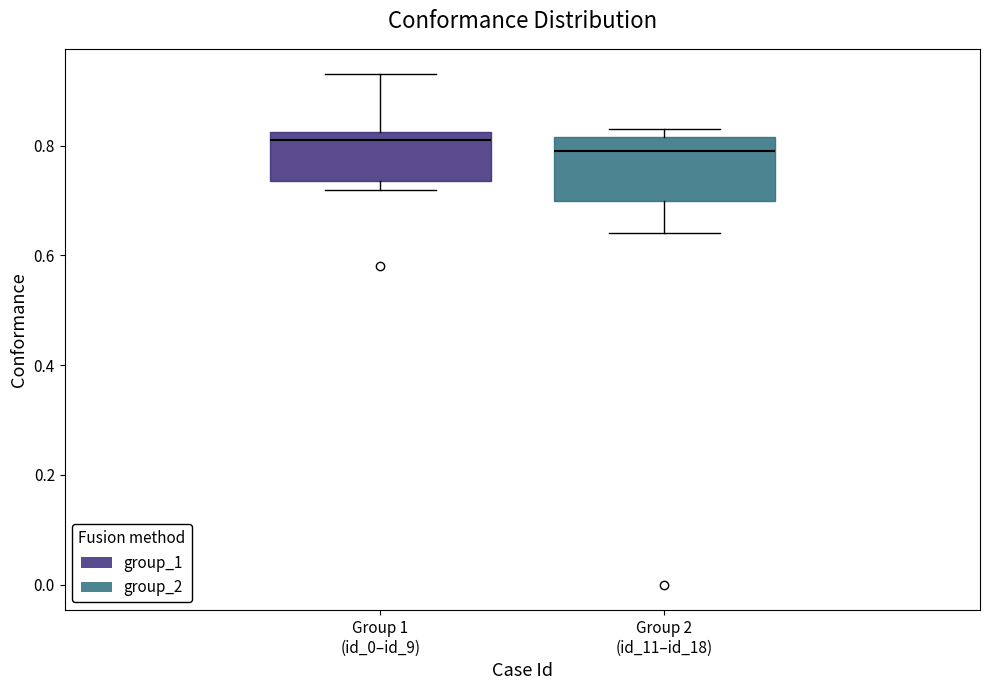

Where is the upper edge of the box for Group 1 (id_0–id_9) on the y-axis? The values are not printed on the chart, so give them approximately, as read against the axis.

0.82